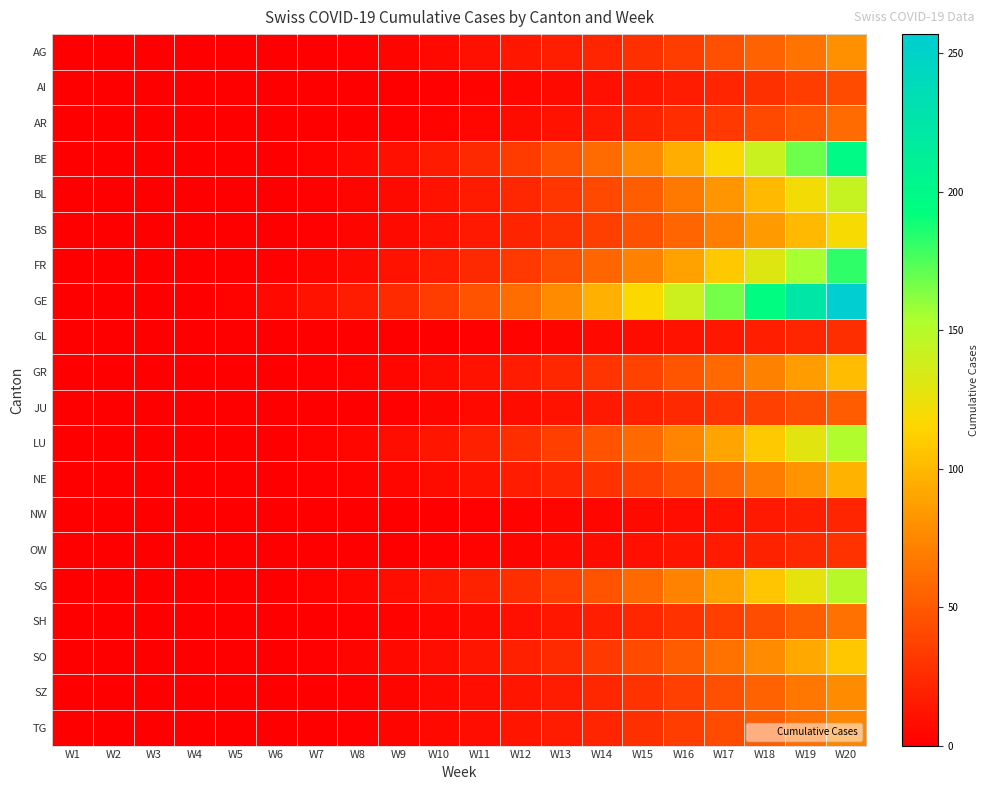

At which category is the sum across all series the highest?

W20